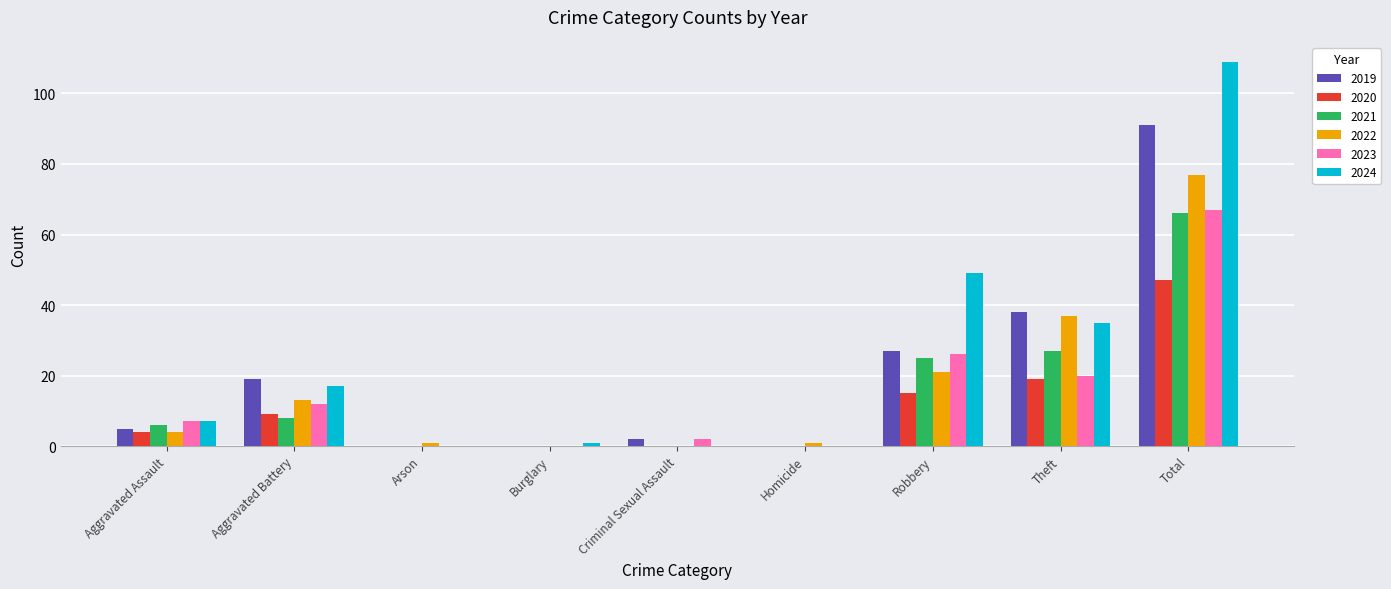

At which label does 2024 reach its peak?

Total